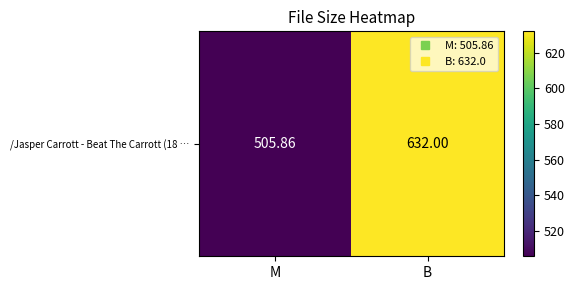

List the labels in order of value, smallest first.

M, B